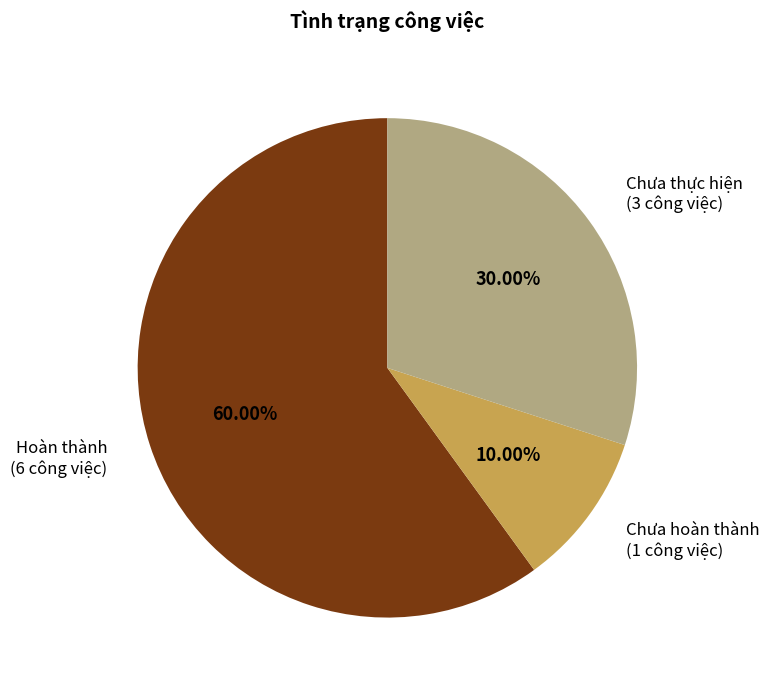

Is there a majority slice in this chart?

Yes